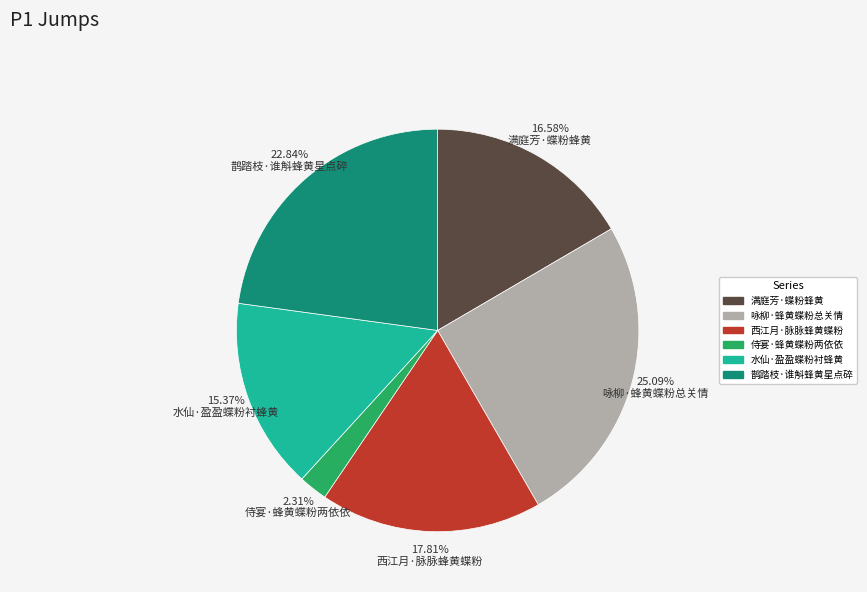

Count the number of slices in the pie.

6